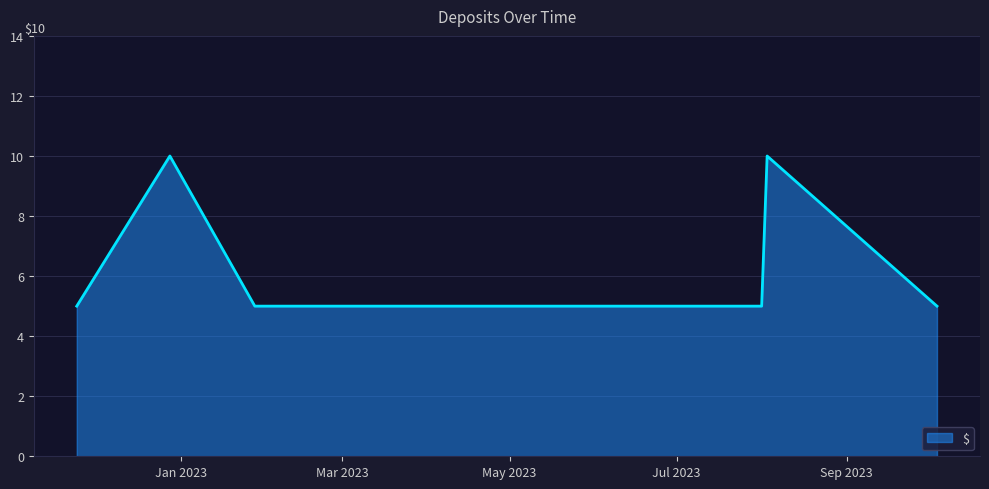

True or false: the data has more than 0 interior local peaks.

True